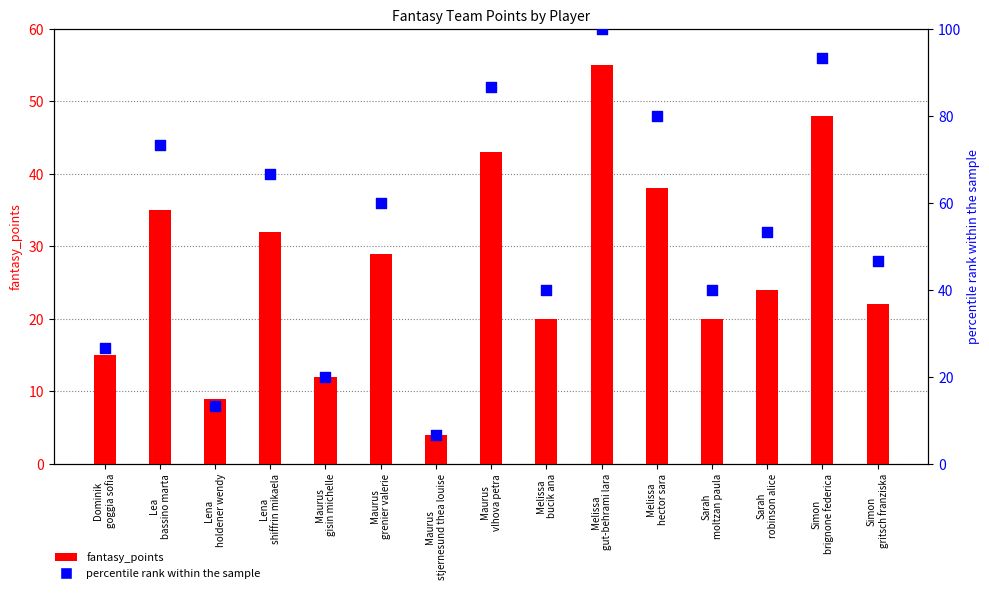

At which category is the sum across all series the highest?

Melissa
gut-behrami lara